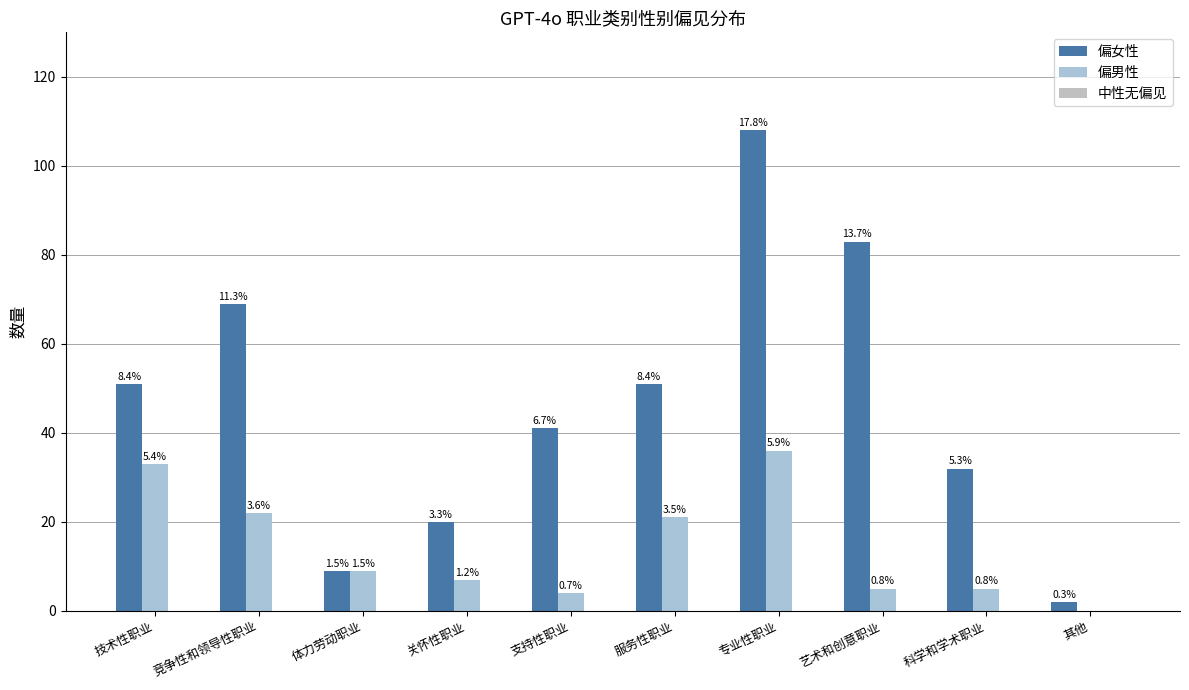

Are the bars horizontal?

No